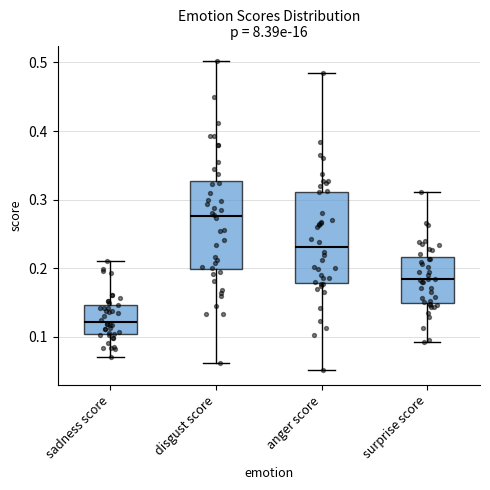

Which box's median line is the highest?

disgust score